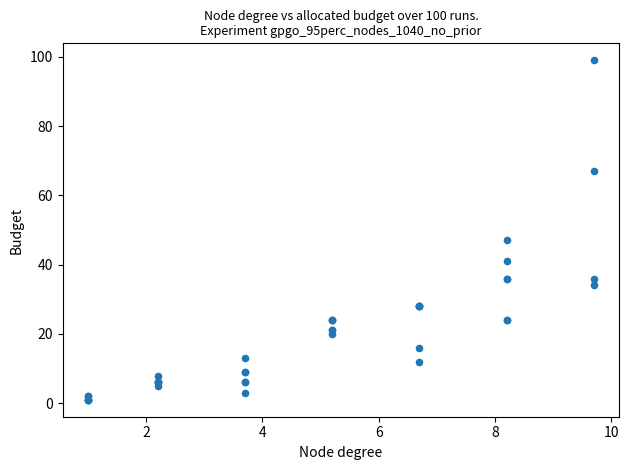

What Y value in the scatter plot is closest to 50?

47